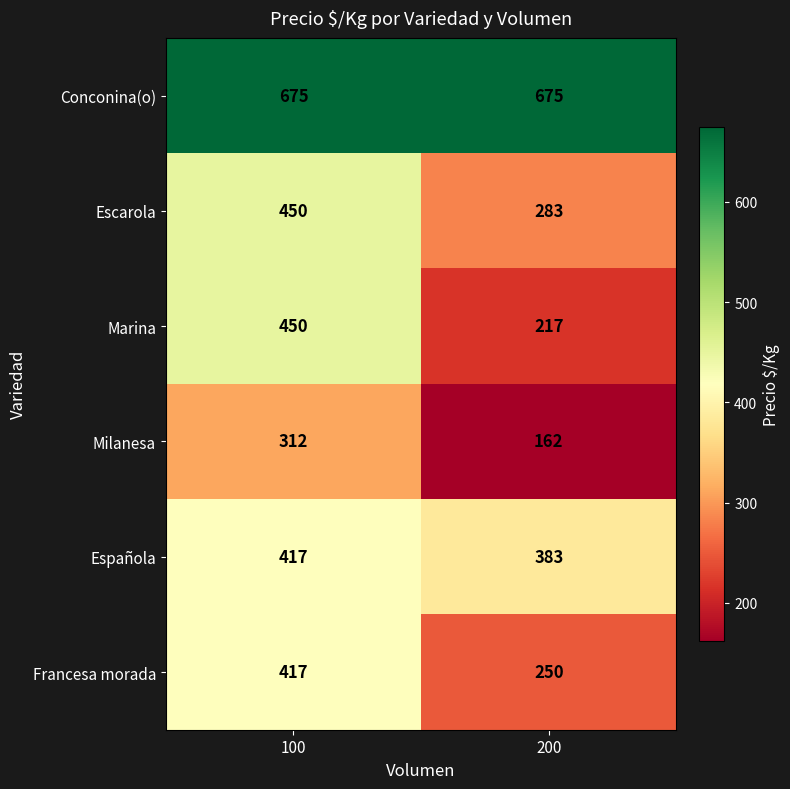

Reading left to right, extract all data points from this chart.

Conconina(o): 100=675	200=675
Escarola: 100=450	200=283
Marina: 100=450	200=217
Milanesa: 100=312	200=162
Española: 100=417	200=383
Francesa morada: 100=417	200=250